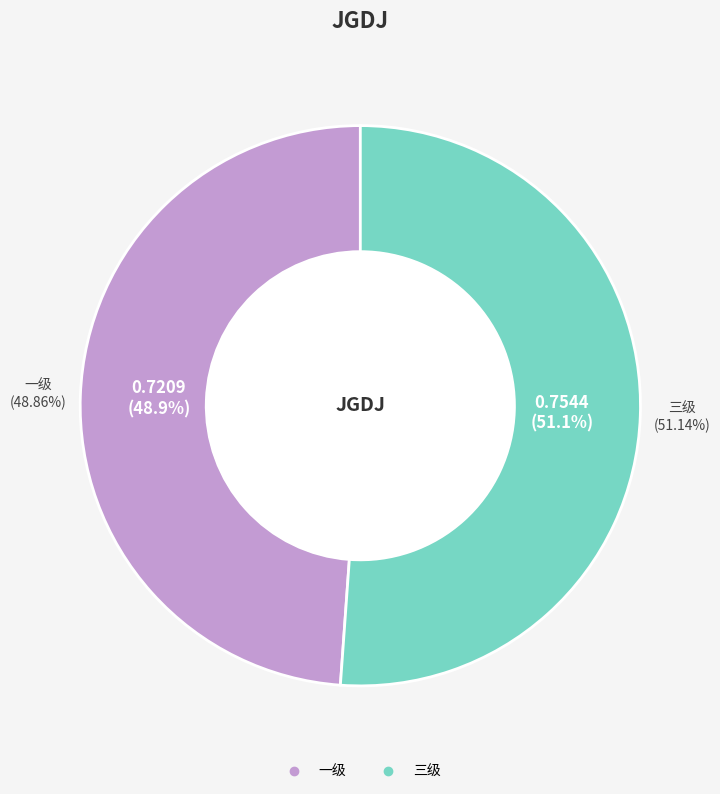

To the nearest percent, what percentage of the pie is 三级?

51%